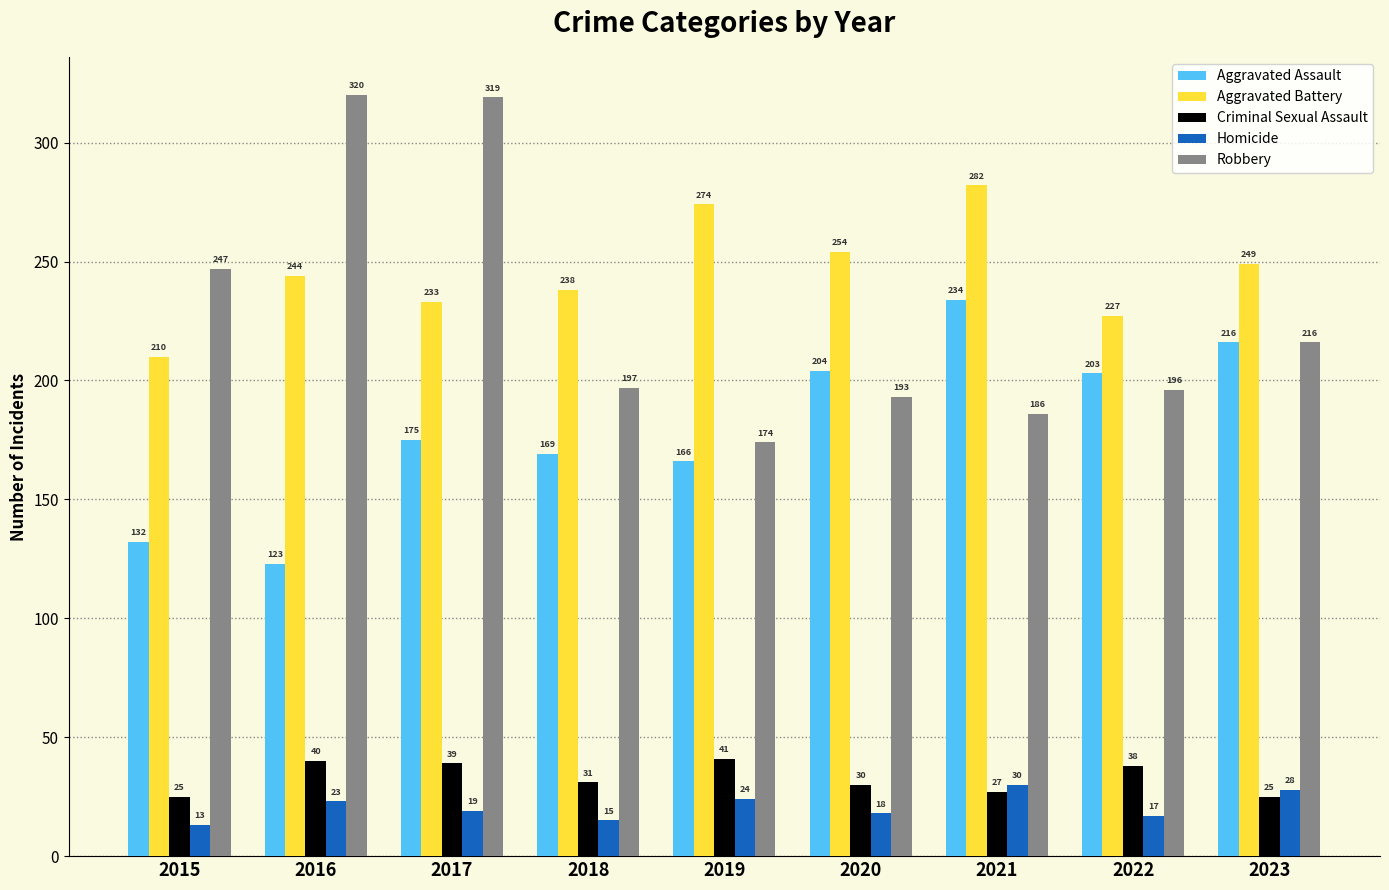

What is the spread (max minus min) of values at 2017?

300